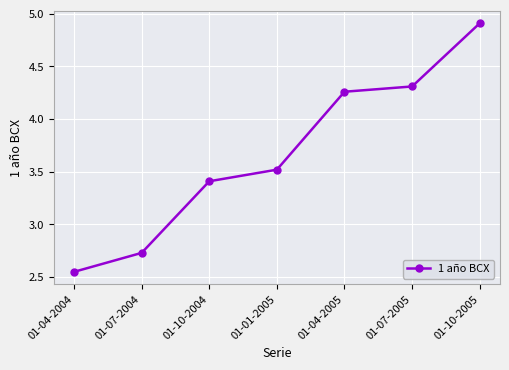

The chart shows a value of 6.6 at 01-04-2005. True or false?

False